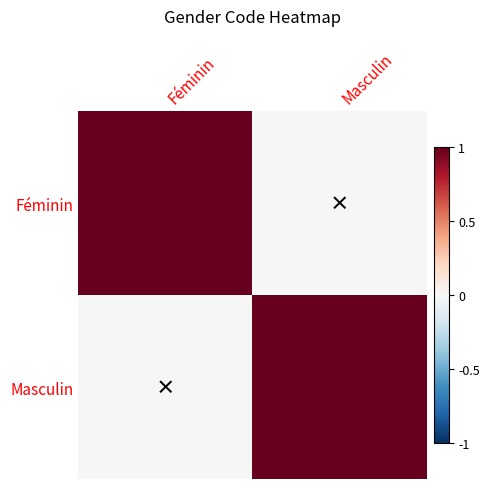

Reading left to right, what are all the values shown in this chart?

Féminin: Féminin=1	Masculin=0
Masculin: Féminin=0	Masculin=1